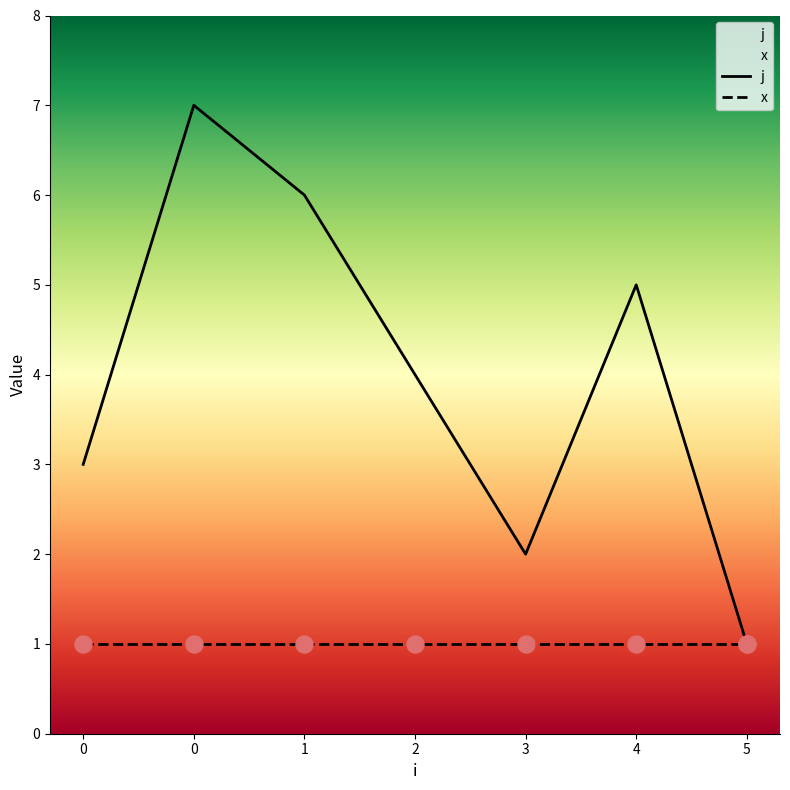

What is the total value across all series at 1?

7